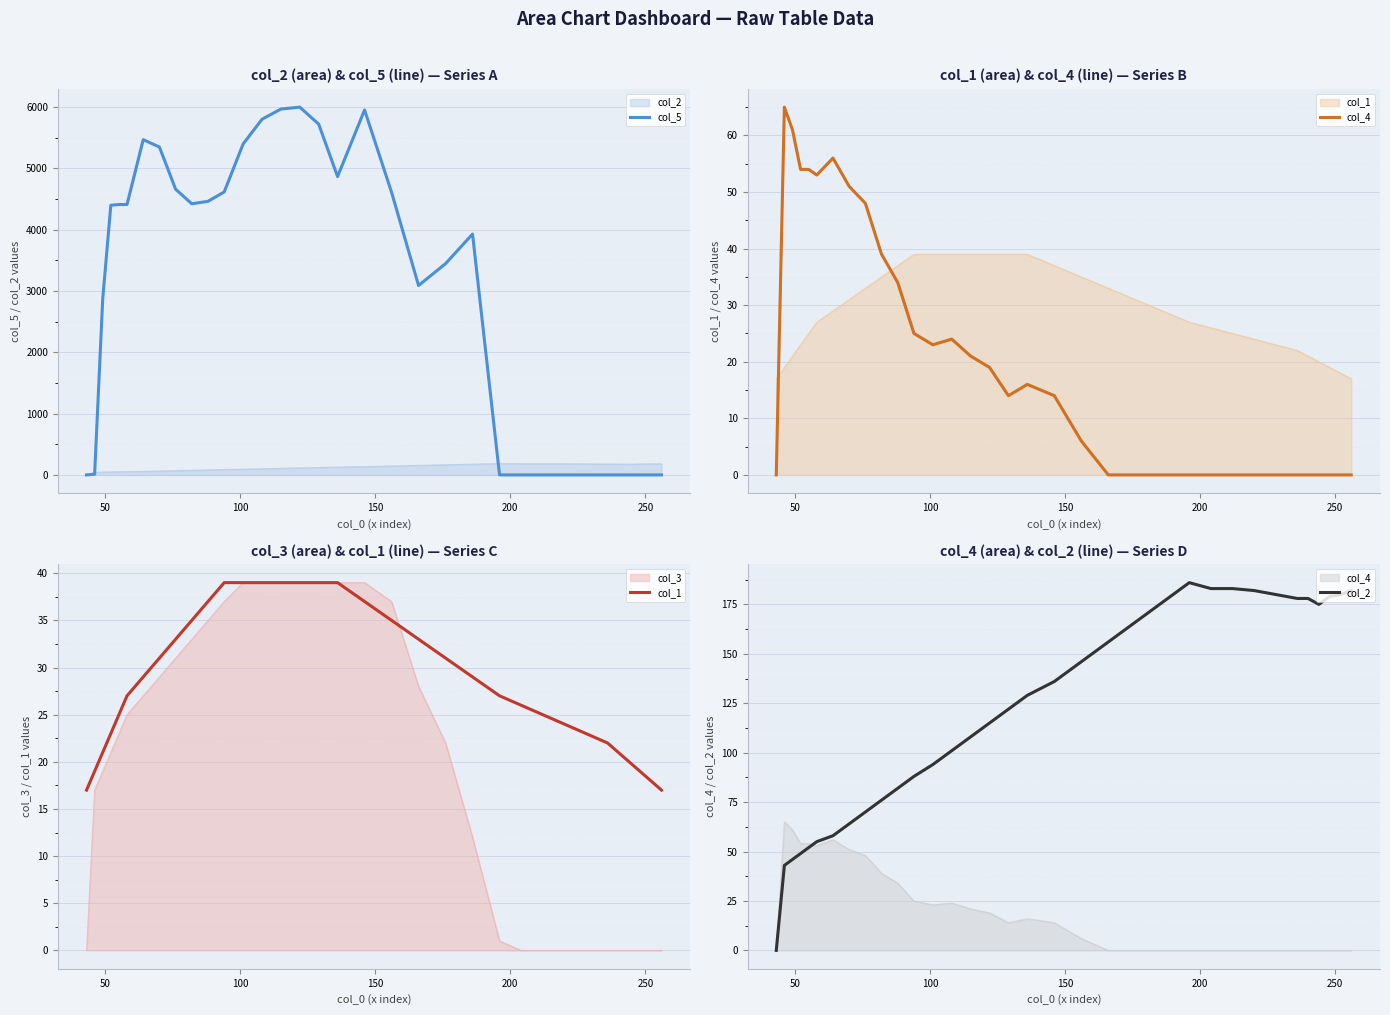

Which series has the largest total across all categories?

col_5